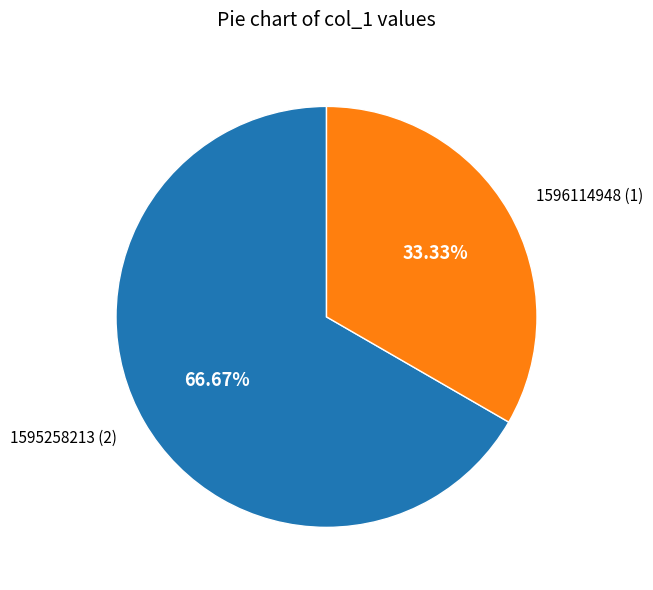

Is it true that 1596114948 is 25% of the pie?

False